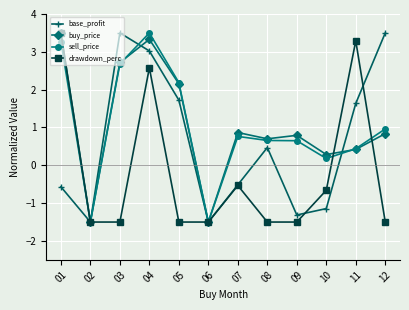

At which category is the sum across all series the highest?

04